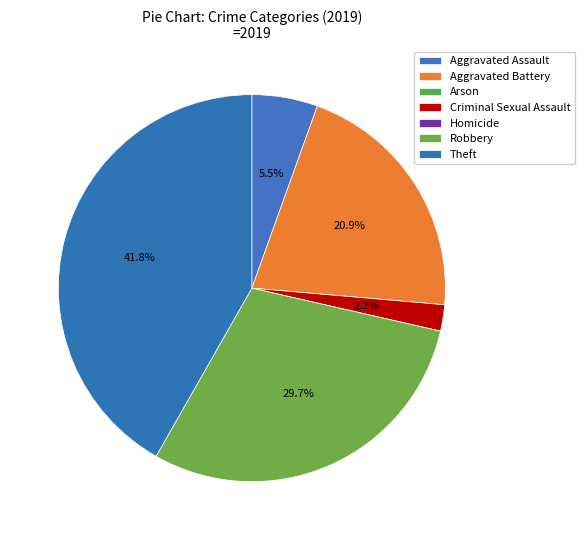

Combined, do Theft and Arson account for over 50%?

No